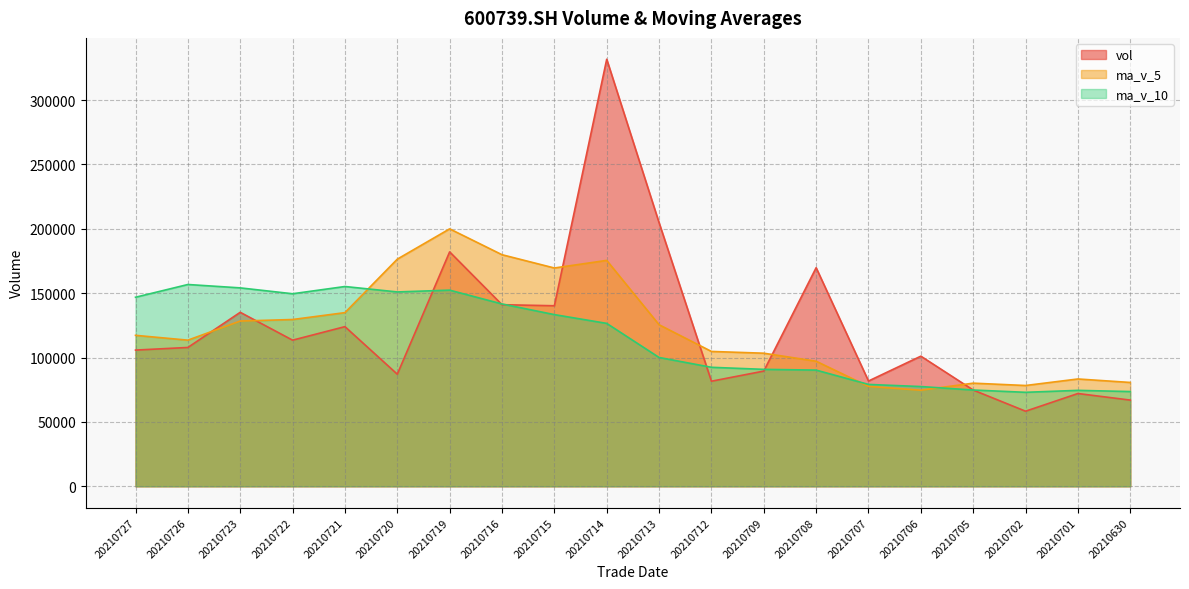

What is the minimum value for vol?

58336.8